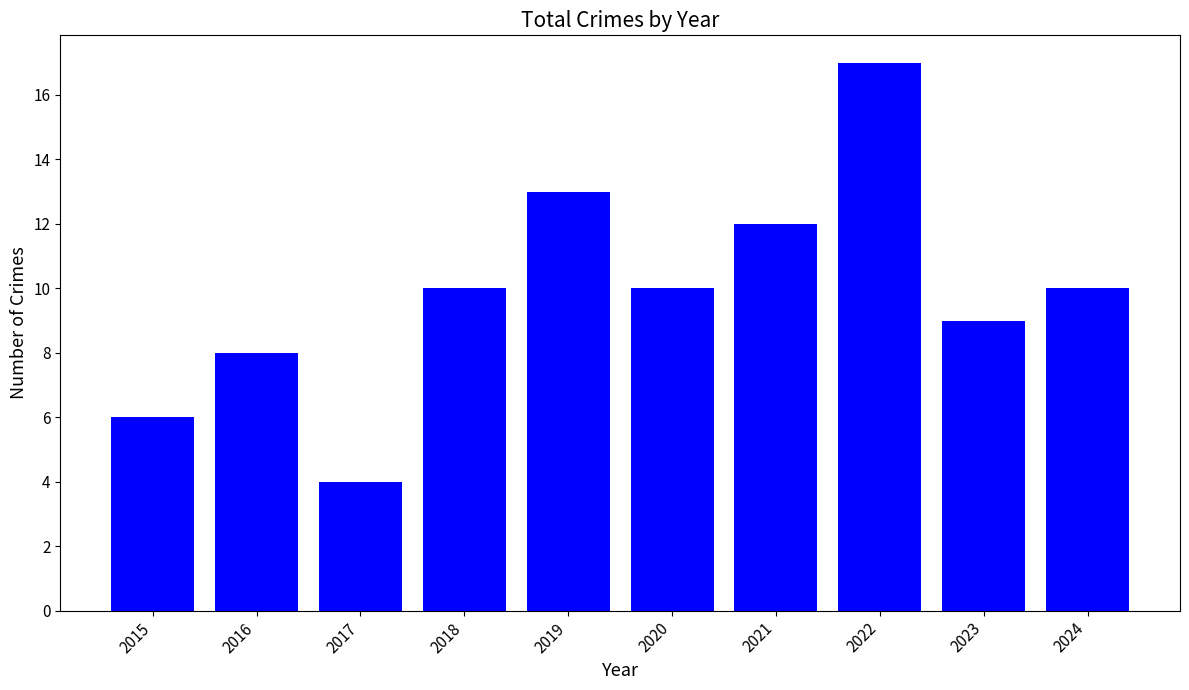

What is the maximum value shown in the chart?

17